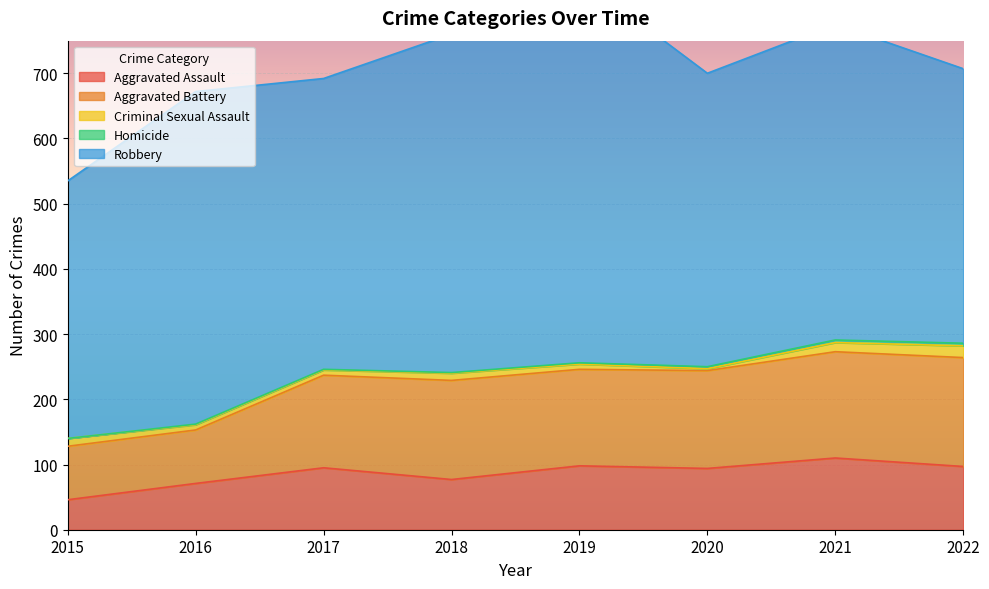

What are all the series names shown in the legend?

Aggravated Assault, Aggravated Battery, Criminal Sexual Assault, Homicide, Robbery